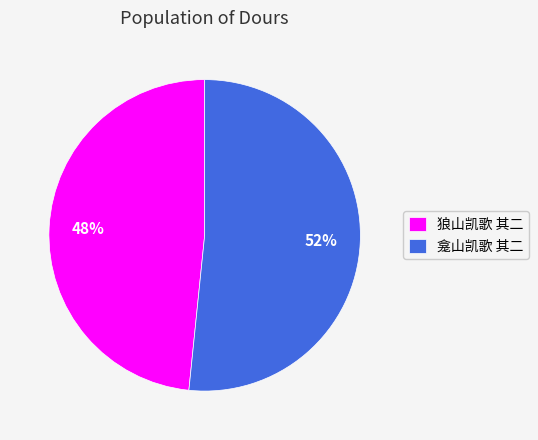

To the nearest percent, what percentage of the pie is 龛山凯歌 其二?

52%